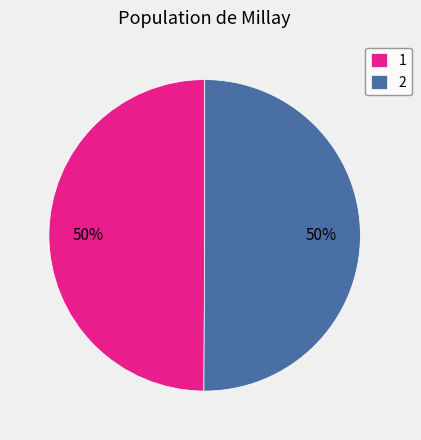

What is the ratio of the value at 2 to the value at 1?

1.0